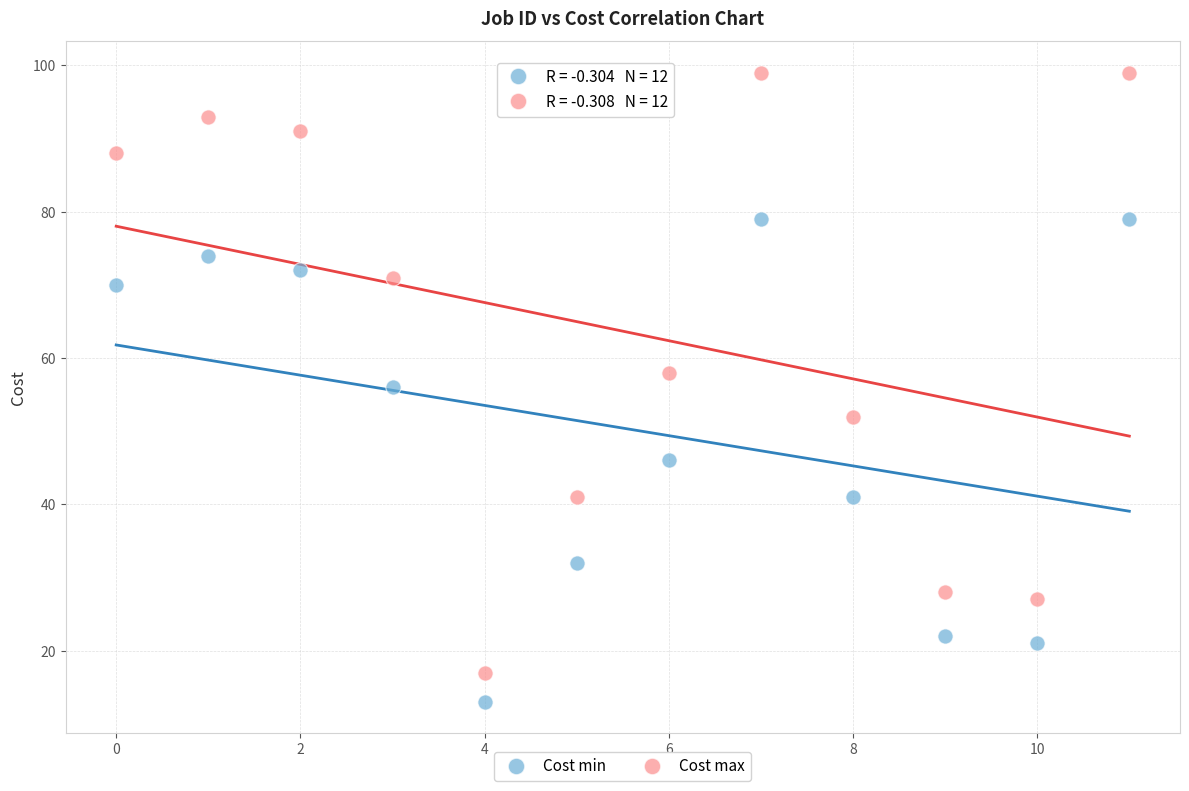

Which series reaches the maximum Y coordinate?

Cost max